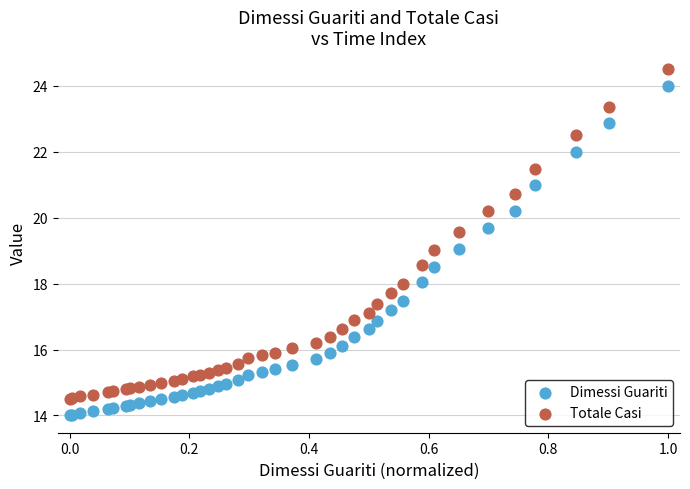

What are all the series names shown in the legend?

Dimessi Guariti, Totale Casi